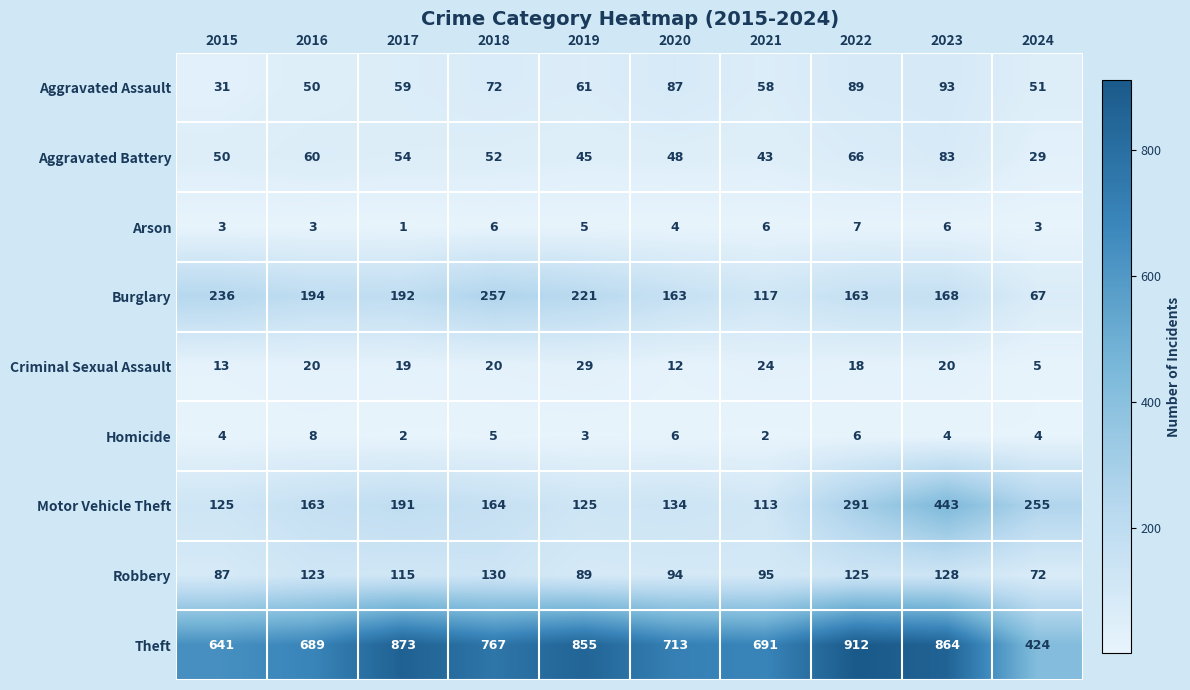

What is the difference between the highest and lowest values at 2021?

689